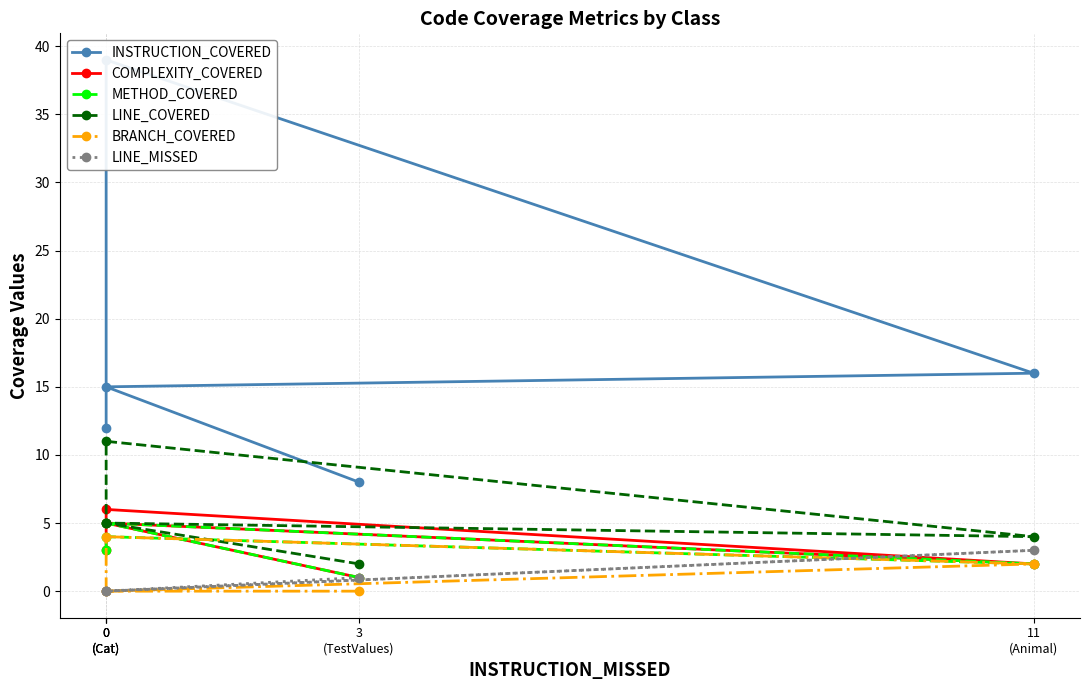

What is the label of the 4th point from the left?

0
(Cat)